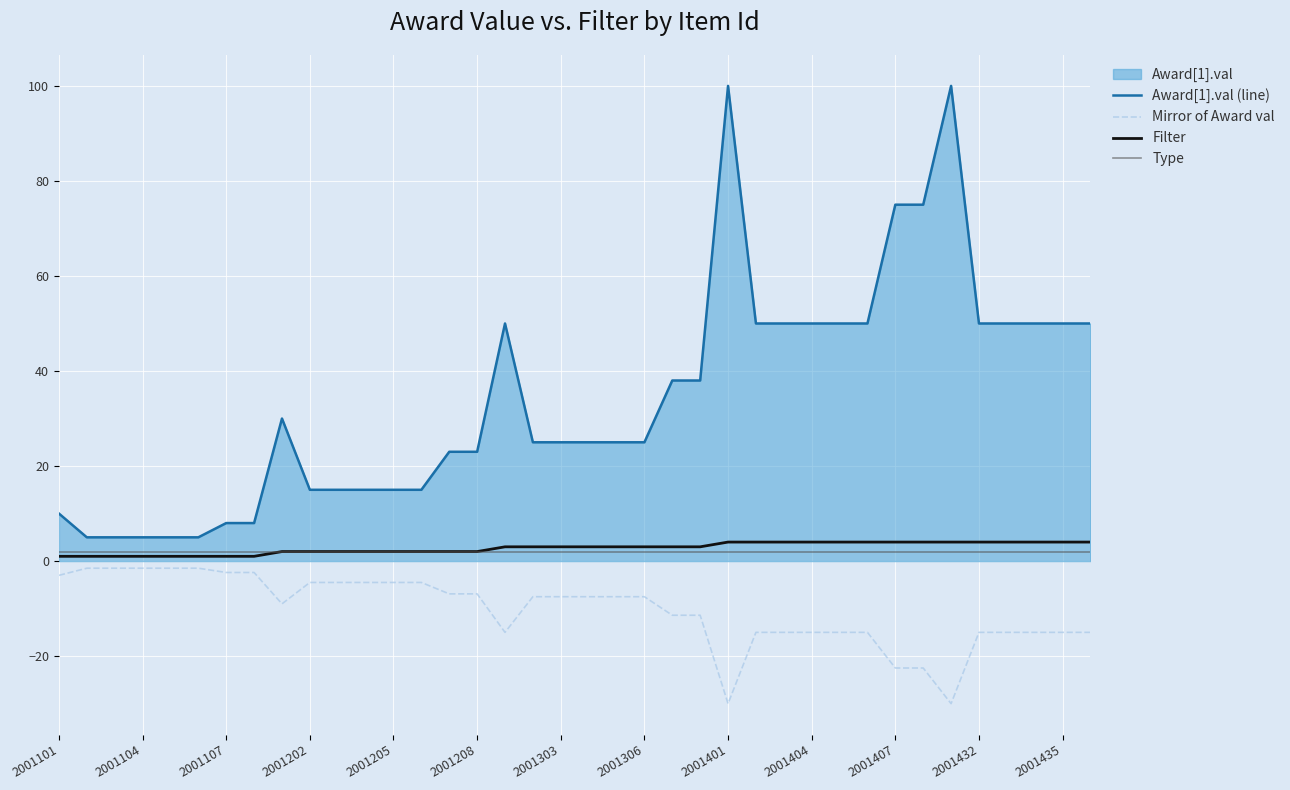

Reading left to right, transcribe all the data shown in this chart.

Award[1].val (line): 10.0	5.0	5.0	5.0	5.0	5.0	8.0	8.0	30.0	15.0	15.0	15.0	15.0	15.0	23.0	23.0	50.0	25.0	25.0	25.0	25.0	25.0	38.0	38.0	100.0	50.0	50.0	50.0	50.0	50.0	75.0	75.0	100.0	50.0	50.0	50.0	50.0	50.0
Mirror of Award val: -3.0	-1.5	-1.5	-1.5	-1.5	-1.5	-2.4	-2.4	-9.0	-4.5	-4.5	-4.5	-4.5	-4.5	-6.9	-6.9	-15.0	-7.5	-7.5	-7.5	-7.5	-7.5	-11.4	-11.4	-30.0	-15.0	-15.0	-15.0	-15.0	-15.0	-22.5	-22.5	-30.0	-15.0	-15.0	-15.0	-15.0	-15.0
Filter: 1.0	1.0	1.0	1.0	1.0	1.0	1.0	1.0	2.0	2.0	2.0	2.0	2.0	2.0	2.0	2.0	3.0	3.0	3.0	3.0	3.0	3.0	3.0	3.0	4.0	4.0	4.0	4.0	4.0	4.0	4.0	4.0	4.0	4.0	4.0	4.0	4.0	4.0
Type: 2.0	2.0	2.0	2.0	2.0	2.0	2.0	2.0	2.0	2.0	2.0	2.0	2.0	2.0	2.0	2.0	2.0	2.0	2.0	2.0	2.0	2.0	2.0	2.0	2.0	2.0	2.0	2.0	2.0	2.0	2.0	2.0	2.0	2.0	2.0	2.0	2.0	2.0